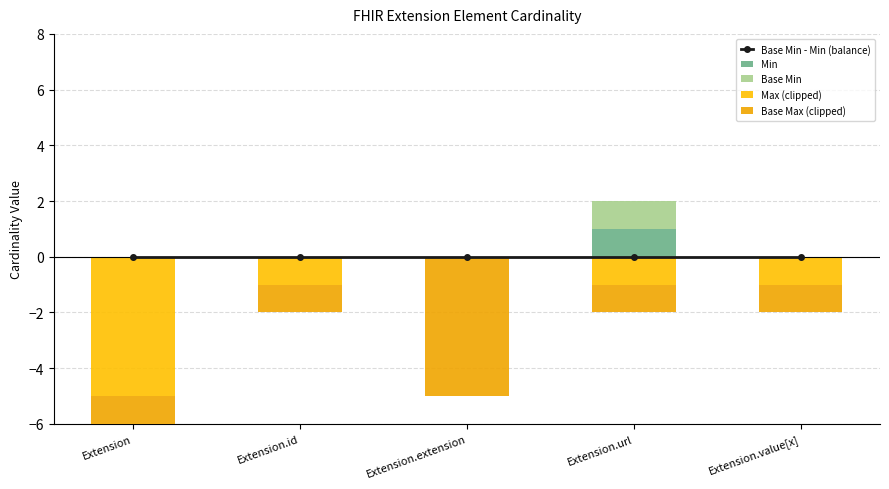

What is the total value across all series at Extension.value[x]?

-2